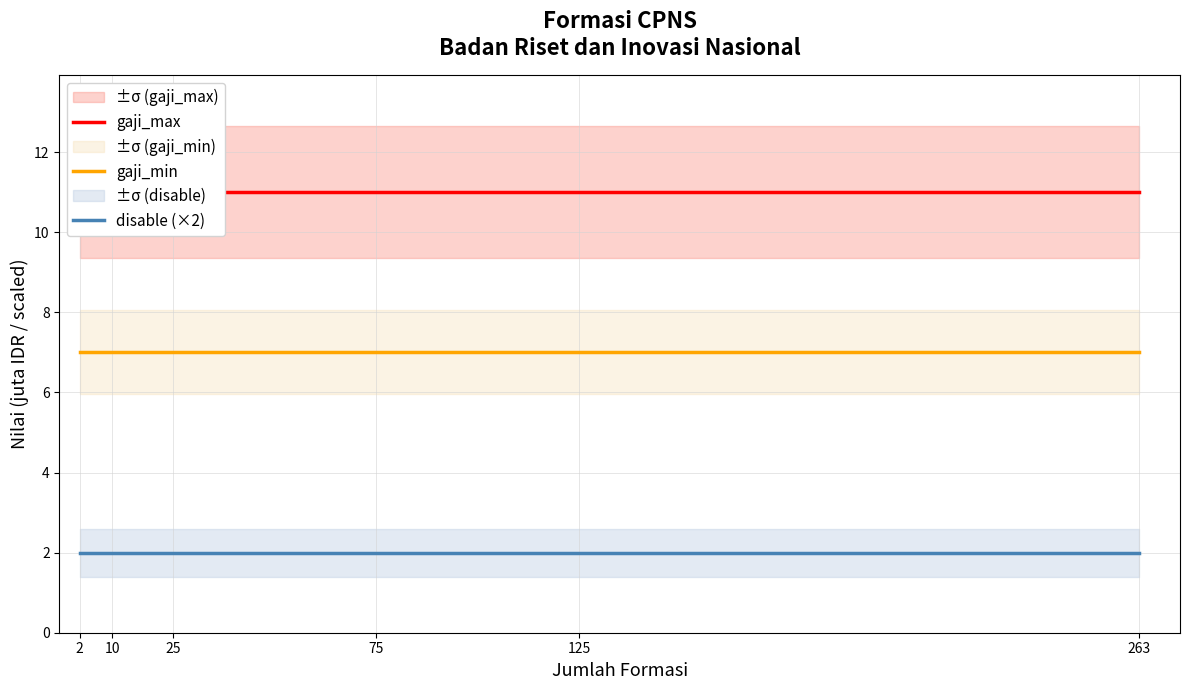

Which has a higher value, 10 or 263?

10